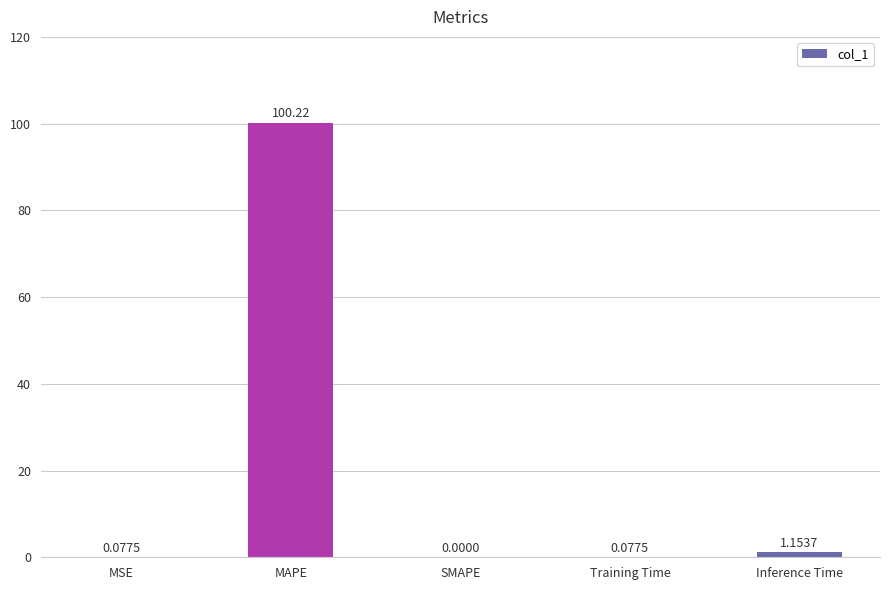

What is the change in value from SMAPE to Training Time?

+0.1